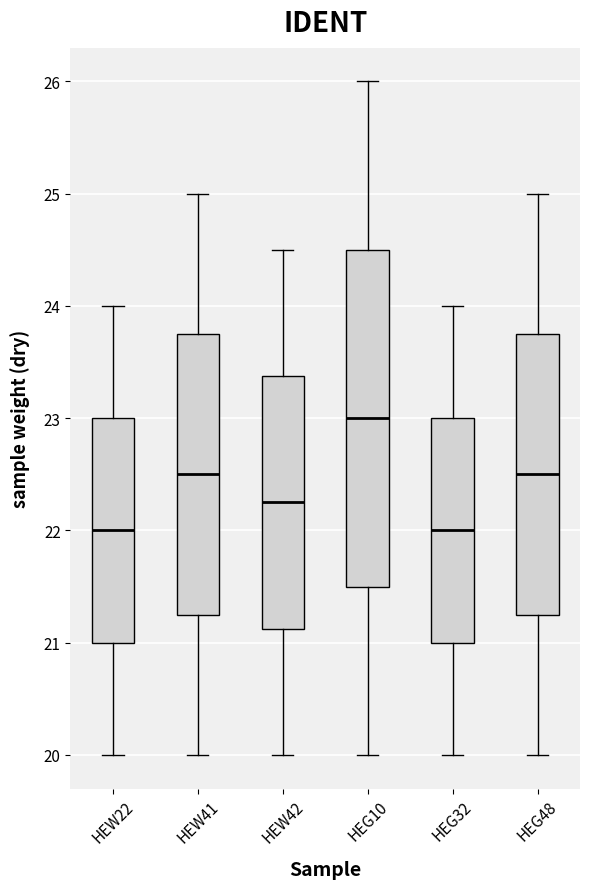

Reading left to right, read every box against the y-axis: the position of its median line, the range the box covers, and the ends of its whiskers. The values are not printed on the chart, so give them approximately, as read against the axis.

HEW22: median 22.0, box 21.0 to 23.0, whiskers 20.0 to 24.0
HEW41: median 22.5, box 21.3 to 23.8, whiskers 20.0 to 25.0
HEW42: median 22.3, box 21.1 to 23.4, whiskers 20.0 to 24.5
HEG10: median 23.0, box 21.5 to 24.5, whiskers 20.0 to 26.0
HEG32: median 22.0, box 21.0 to 23.0, whiskers 20.0 to 24.0
HEG48: median 22.5, box 21.3 to 23.8, whiskers 20.0 to 25.0